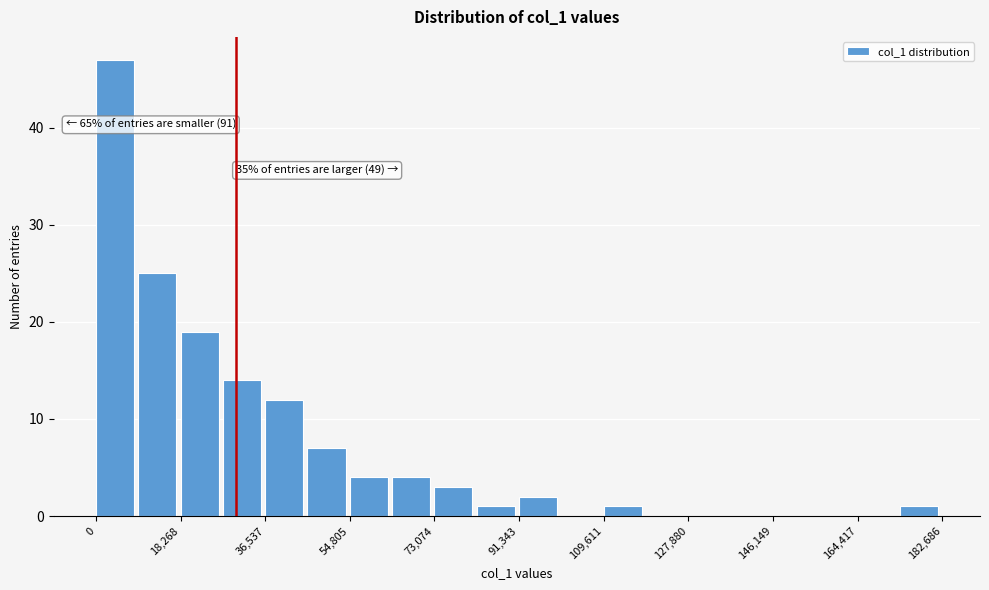

Over which range of the x-axis is the bar tallest?

0 to 10000